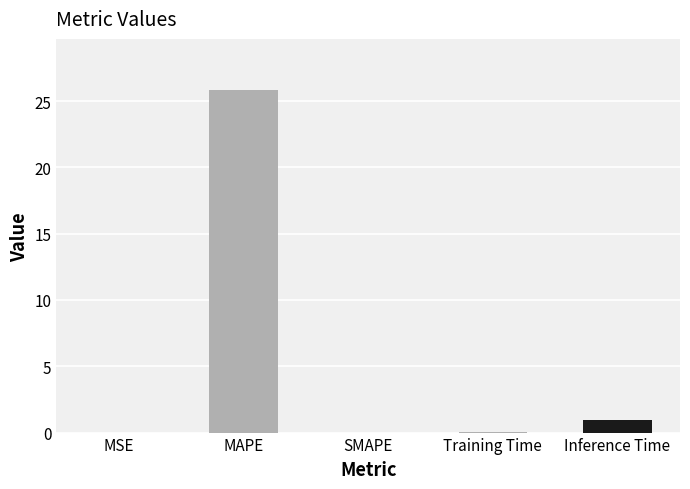

At which label is the value closest to 12?

Inference Time